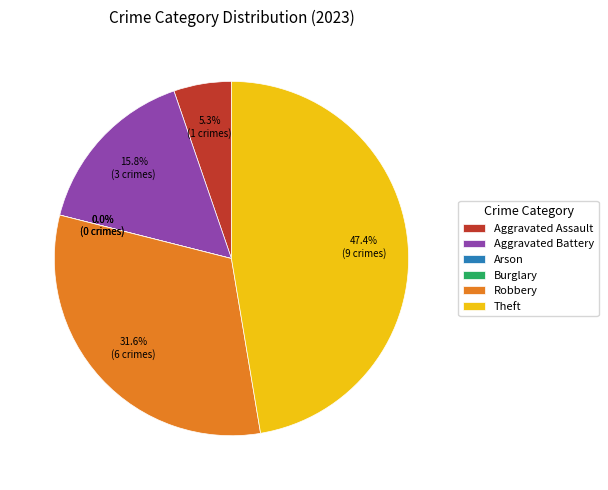

Is there a majority slice in this chart?

No